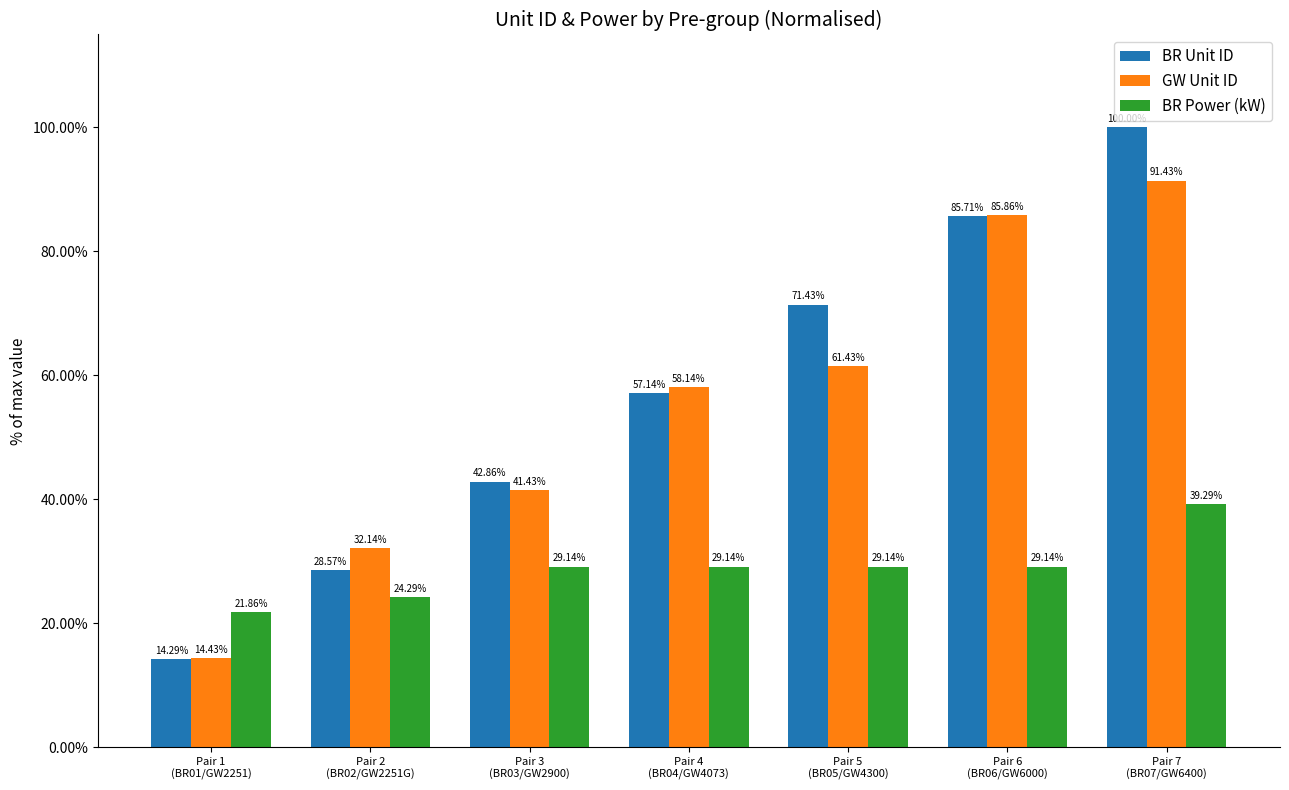

What is the total value across all series at Pair 4
(BR04/GW4073)?

144.4